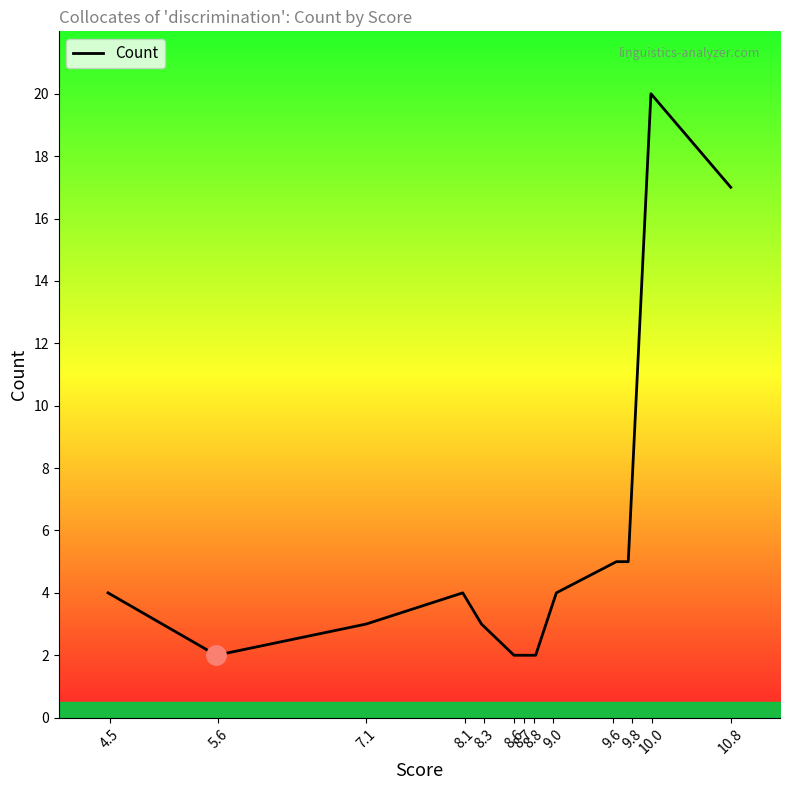

What is the greatest value displayed?

20